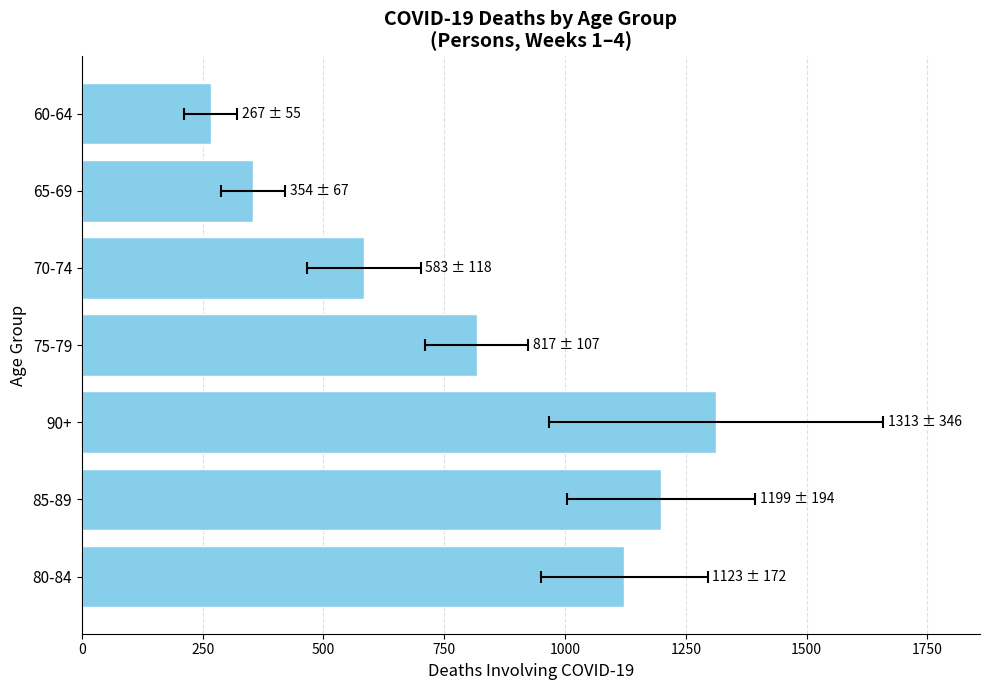

True or false: the data shows 554 at 750.

False